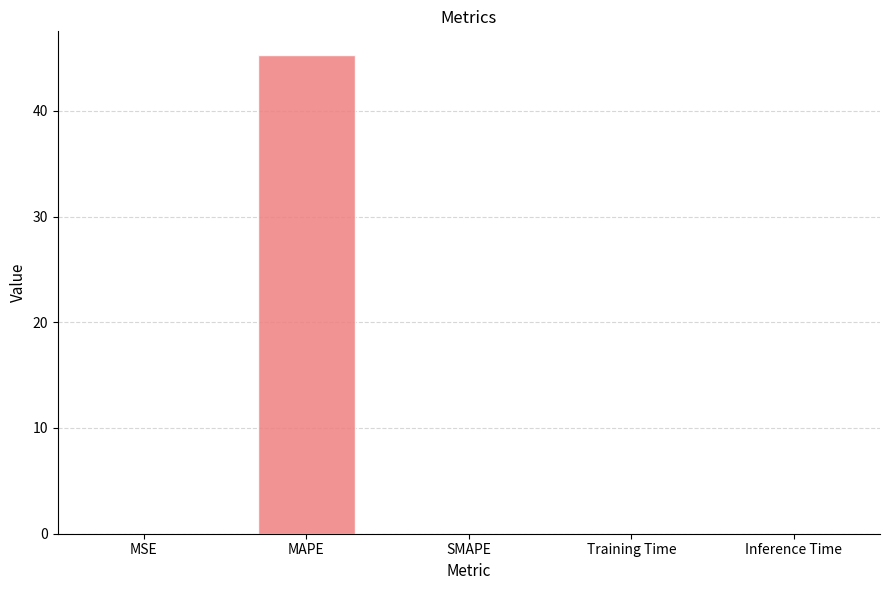

Is it true that the value at SMAPE is 0.0?

True